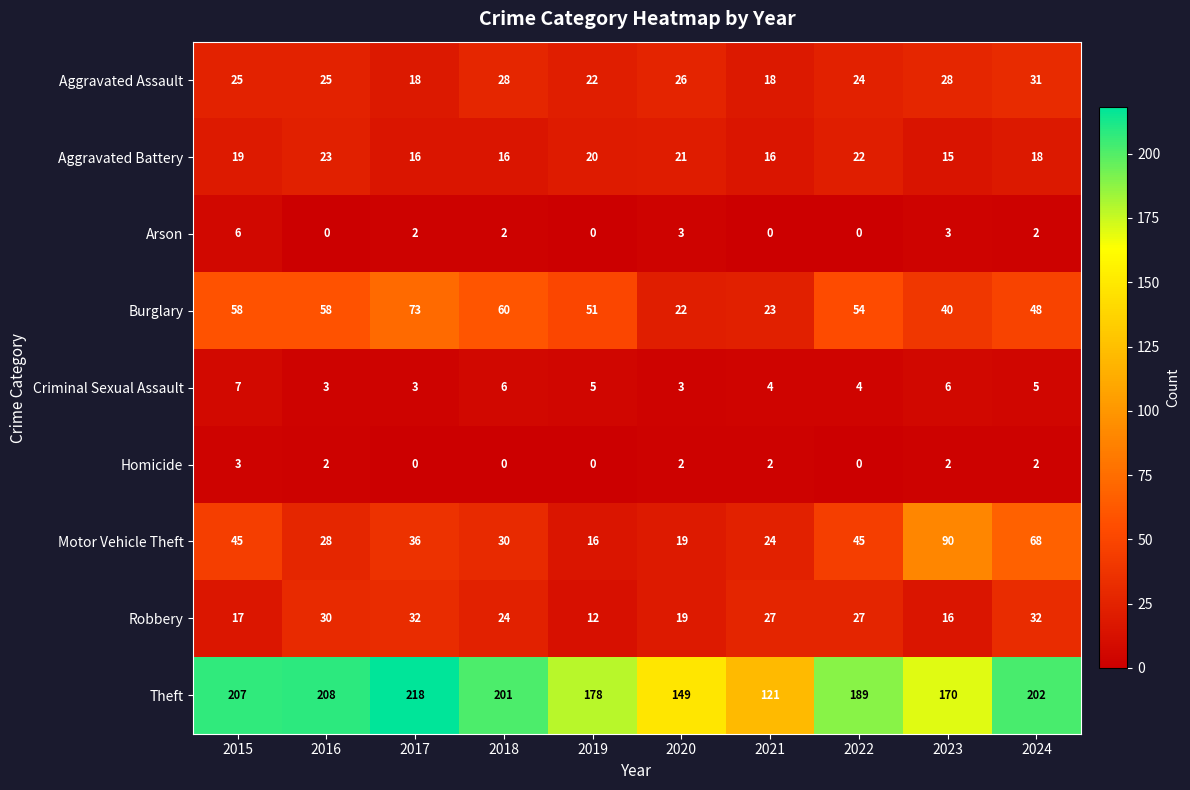

List the series in order of their peak value, lowest first.

Homicide, Arson, Criminal Sexual Assault, Aggravated Battery, Aggravated Assault, Robbery, Burglary, Motor Vehicle Theft, Theft